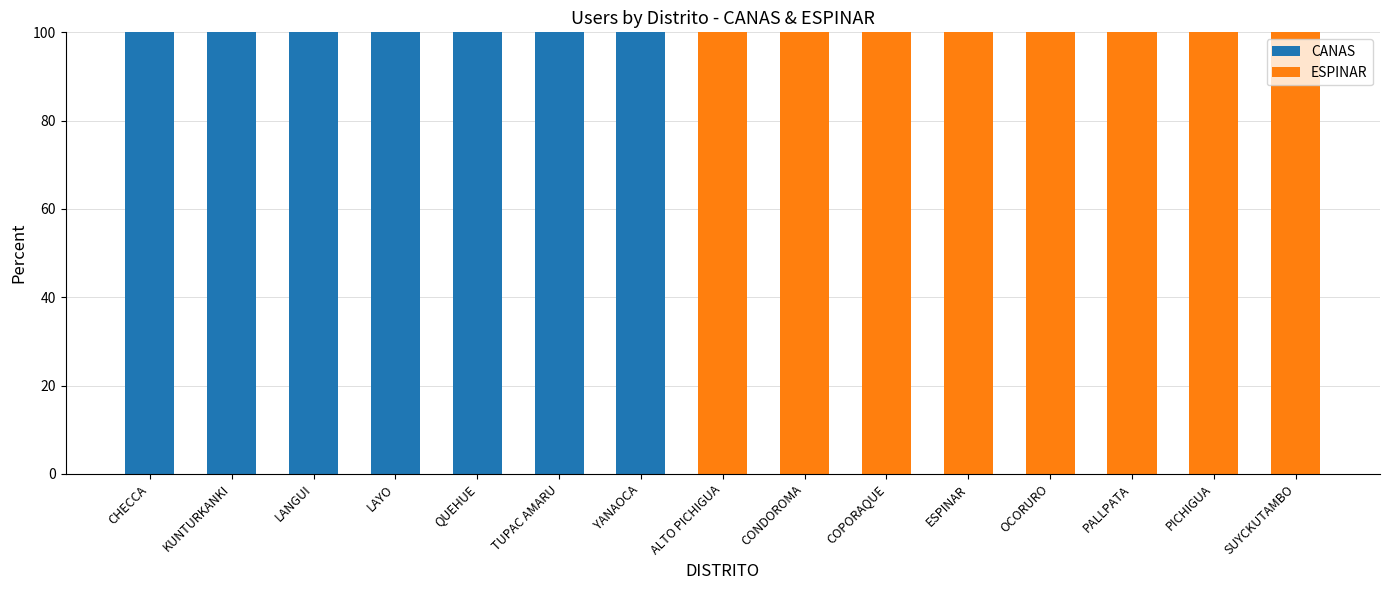

The value of CANAS at PALLPATA is 65. True or false?

False